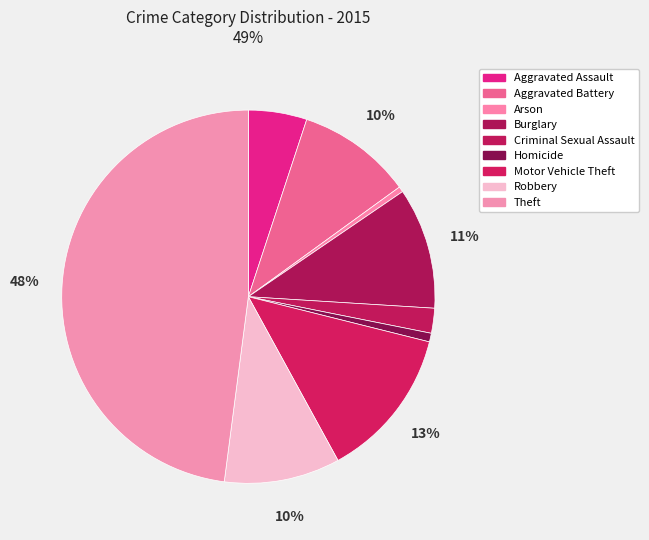

To the nearest percent, what is the combined percentage of Theft and Motor Vehicle Theft?

61%